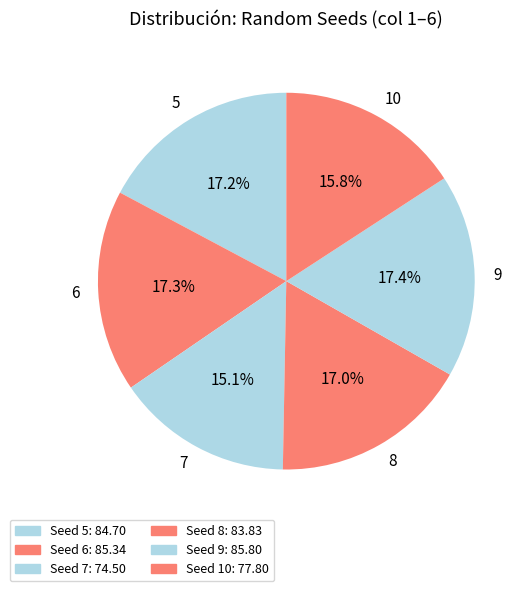

How many segments does this pie chart have?

6